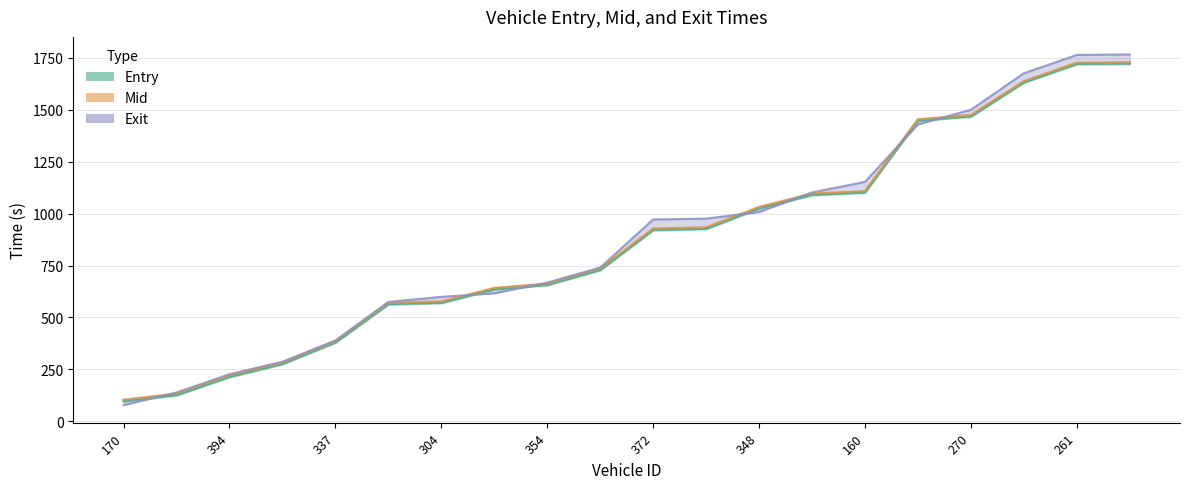

How many lines are shown in the chart?

3